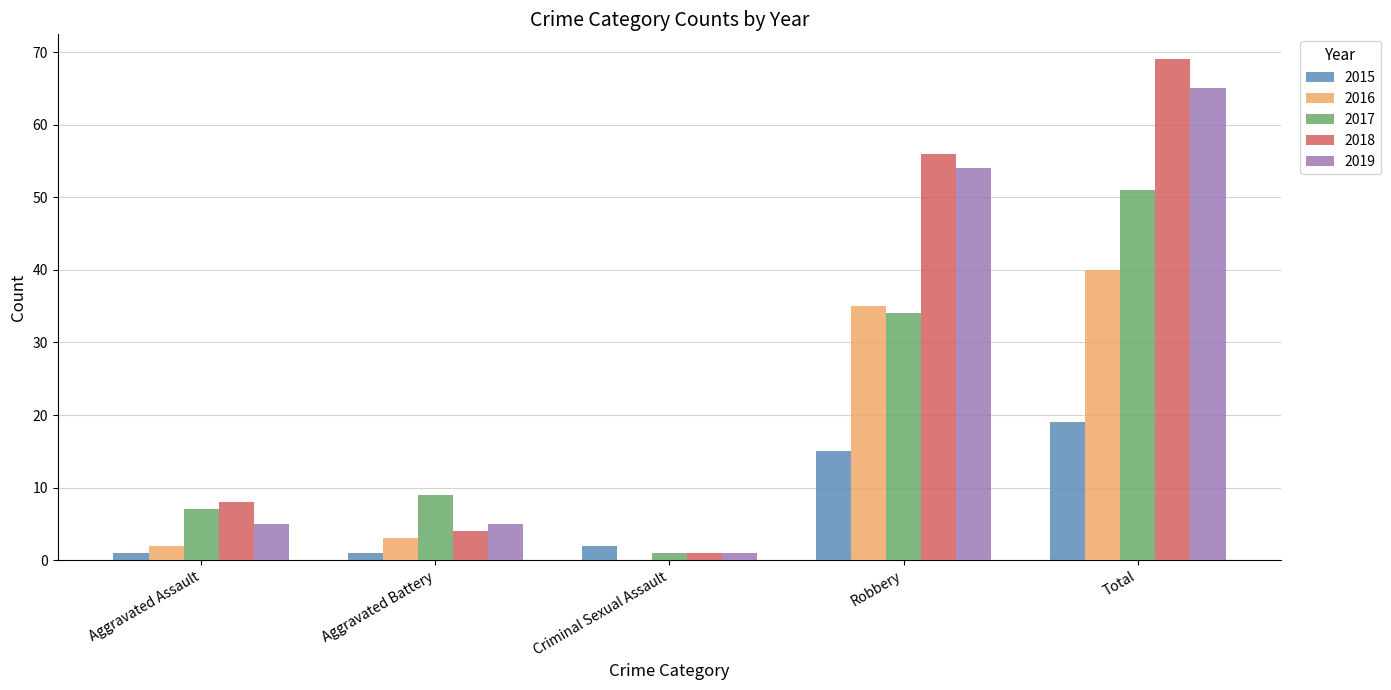

Are the bars grouped side by side (vs. stacked)?

Yes